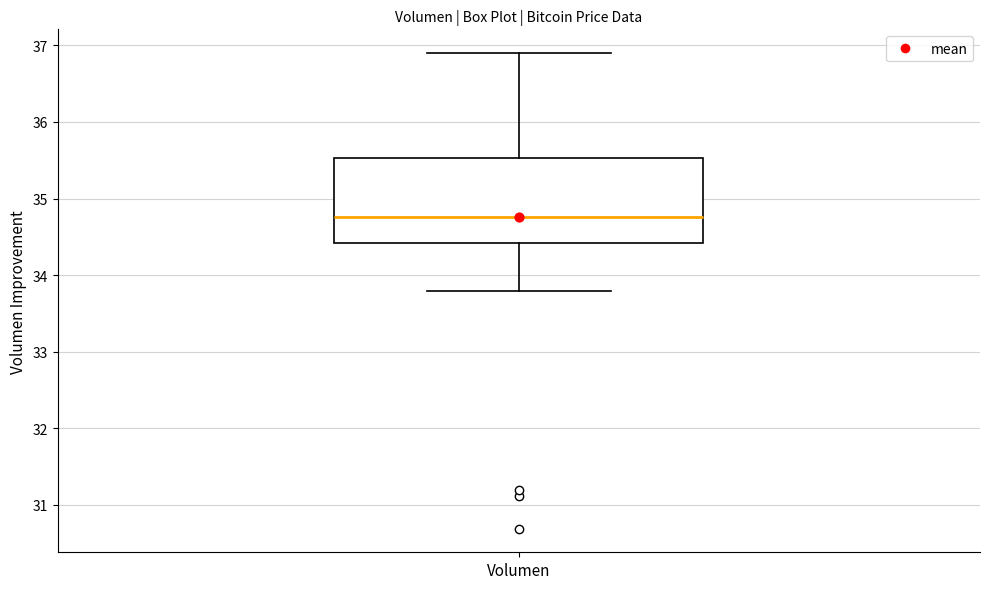

Where does the lower whisker of the box for Volumen end on the y-axis? The values are not printed on the chart, so give them approximately, as read against the axis.

33.8